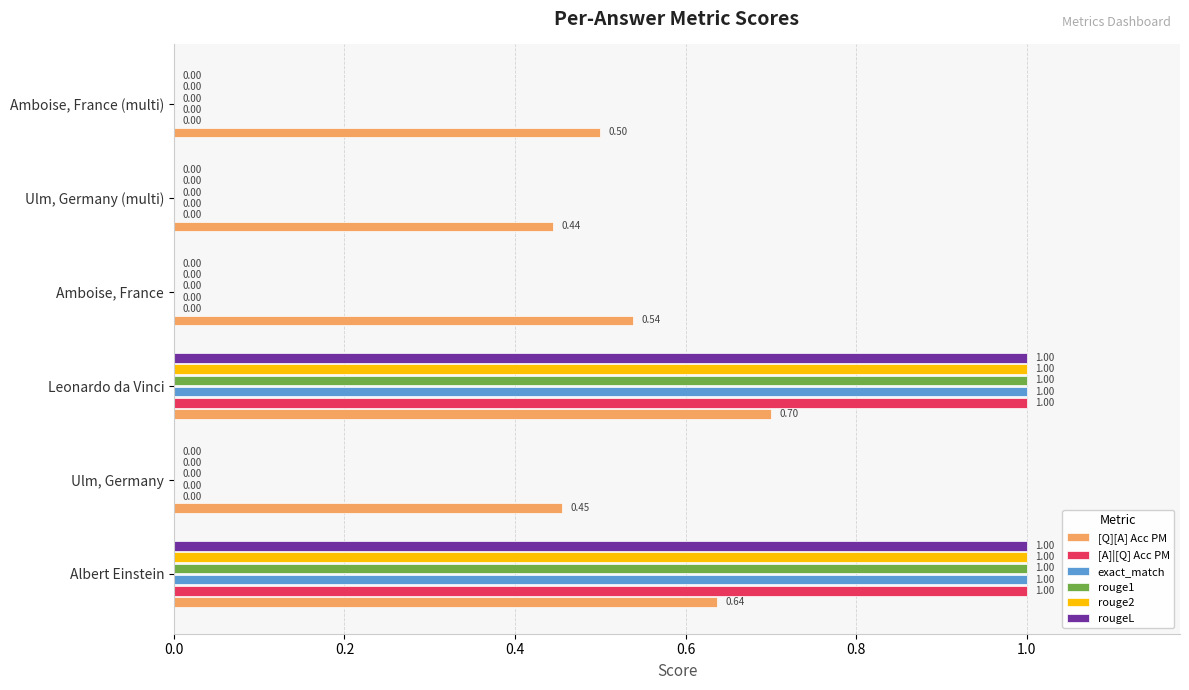

Which series has the largest total across all categories?

[Q][A] Acc PM